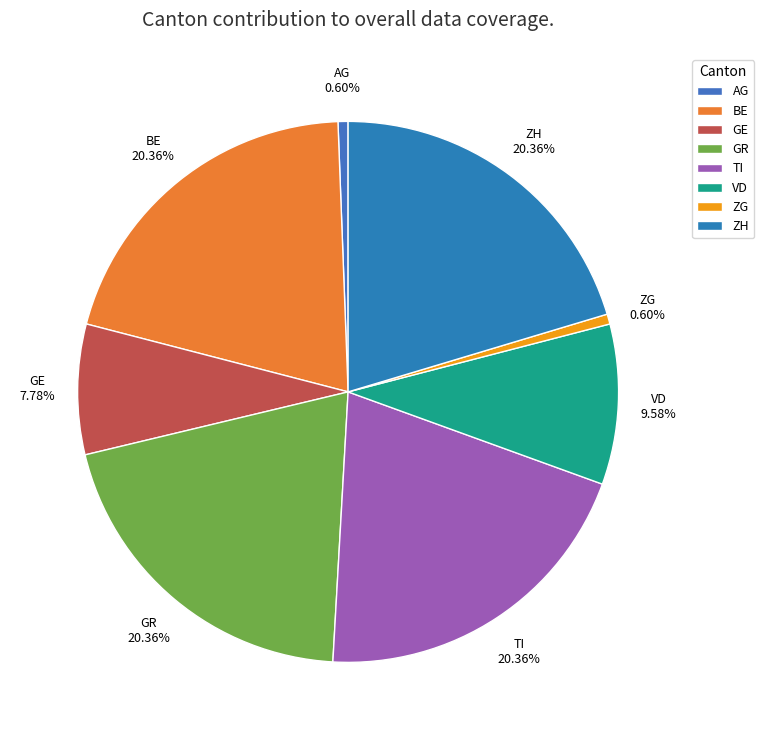

What is the ratio of the value at GE to the value at ZH?

0.4